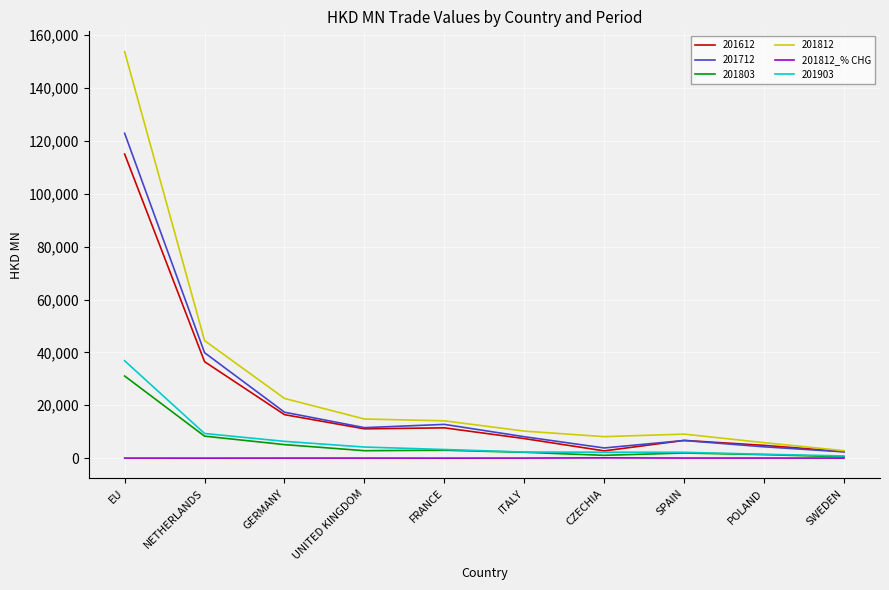

Is the value of 201803 at GERMANY greater than the value of 201812 at ITALY?

No